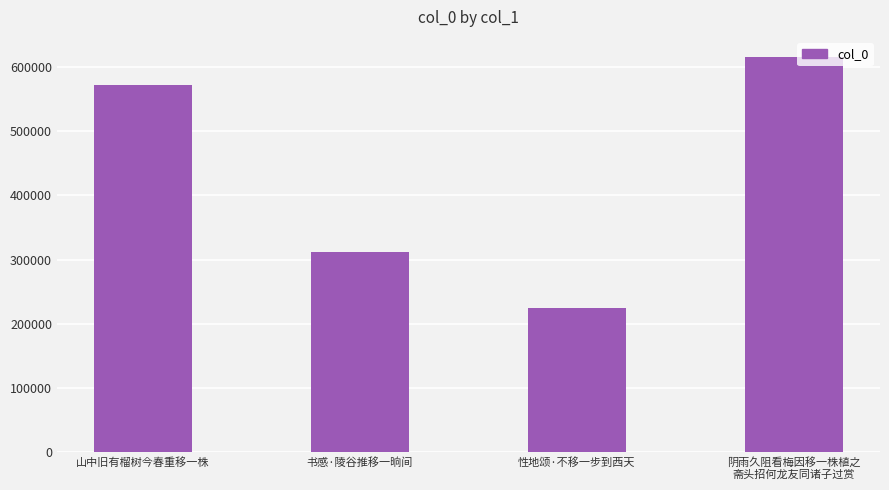

What is the approximate value at 性地颂·不移一步到西天, to the nearest 50?

225100